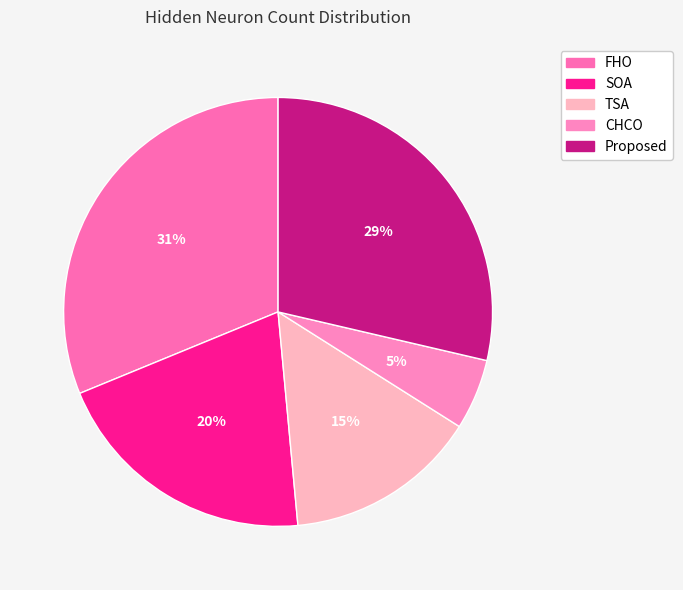

How many slices are in this pie chart?

5